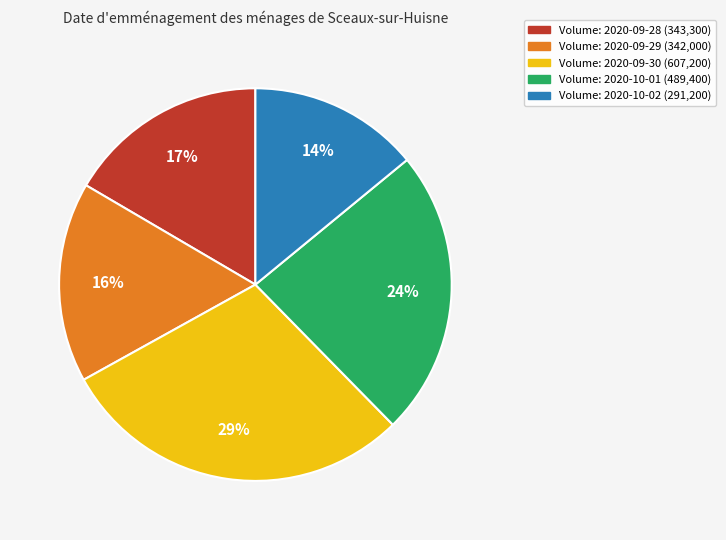

Does any single category account for the majority?

No